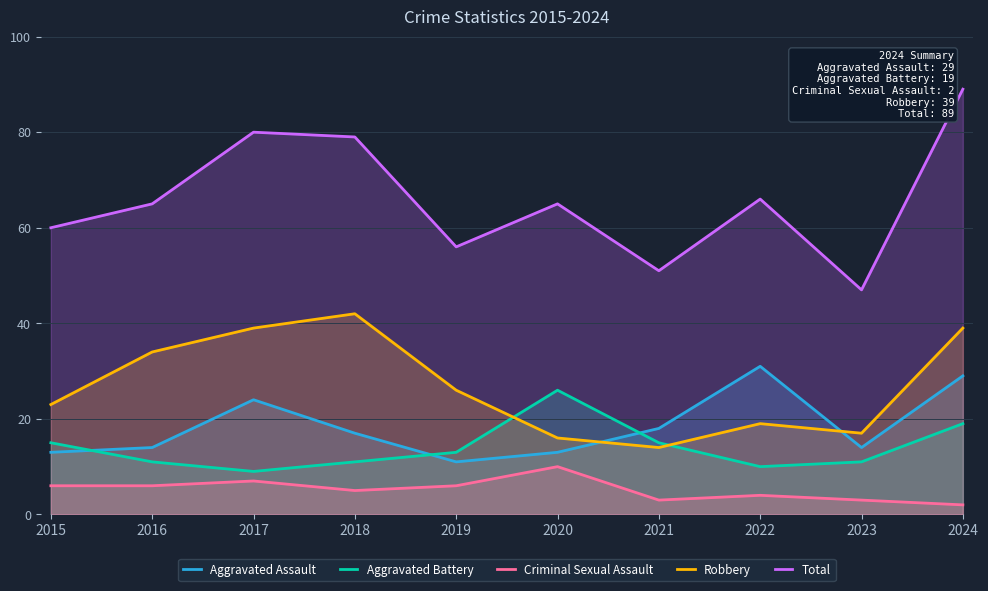

How many interior local peaks does the Criminal Sexual Assault series have?

3